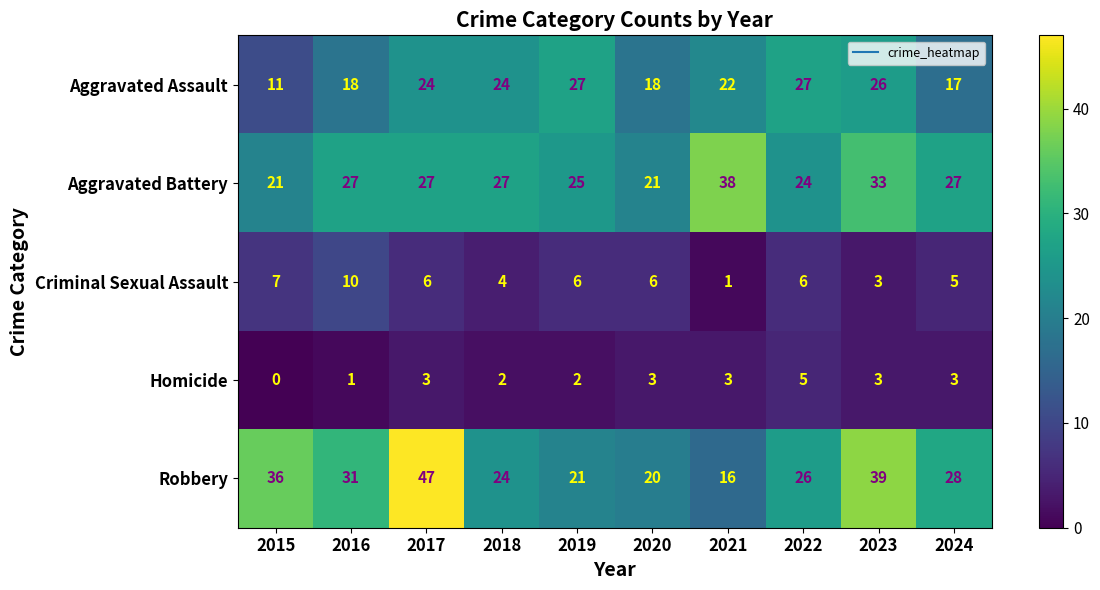

Which label corresponds to the largest value in the chart?

2017